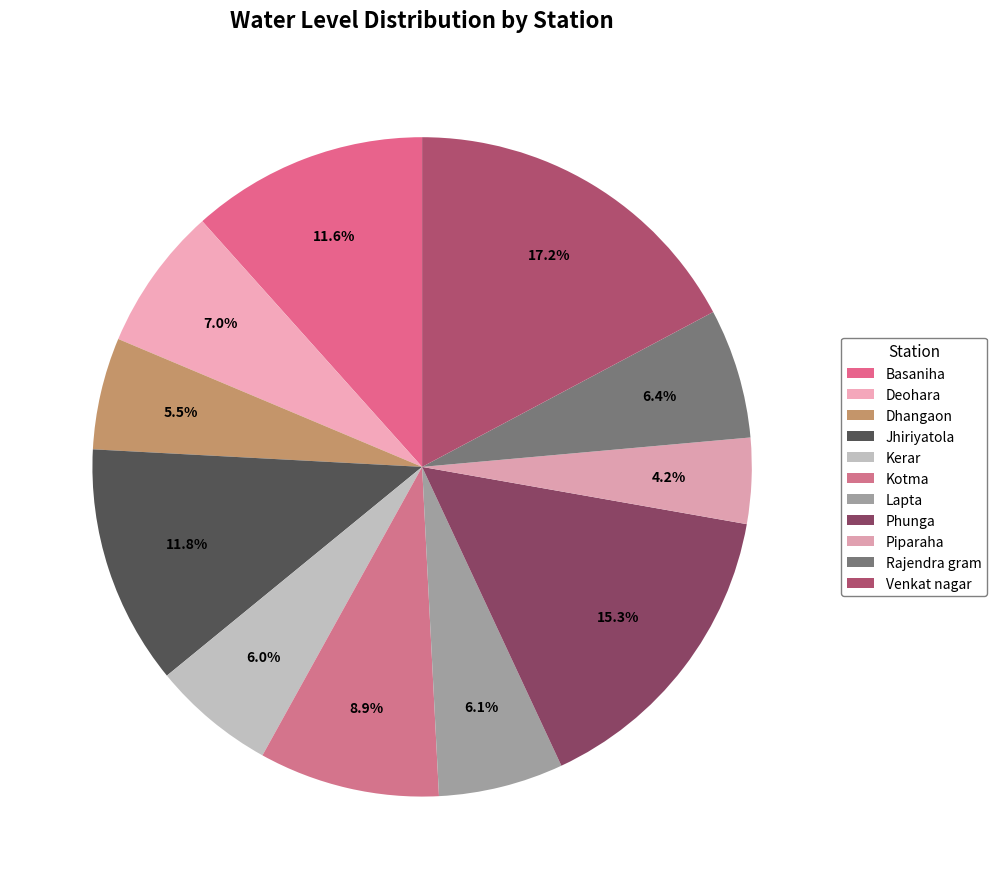

Count the number of slices in the pie.

11